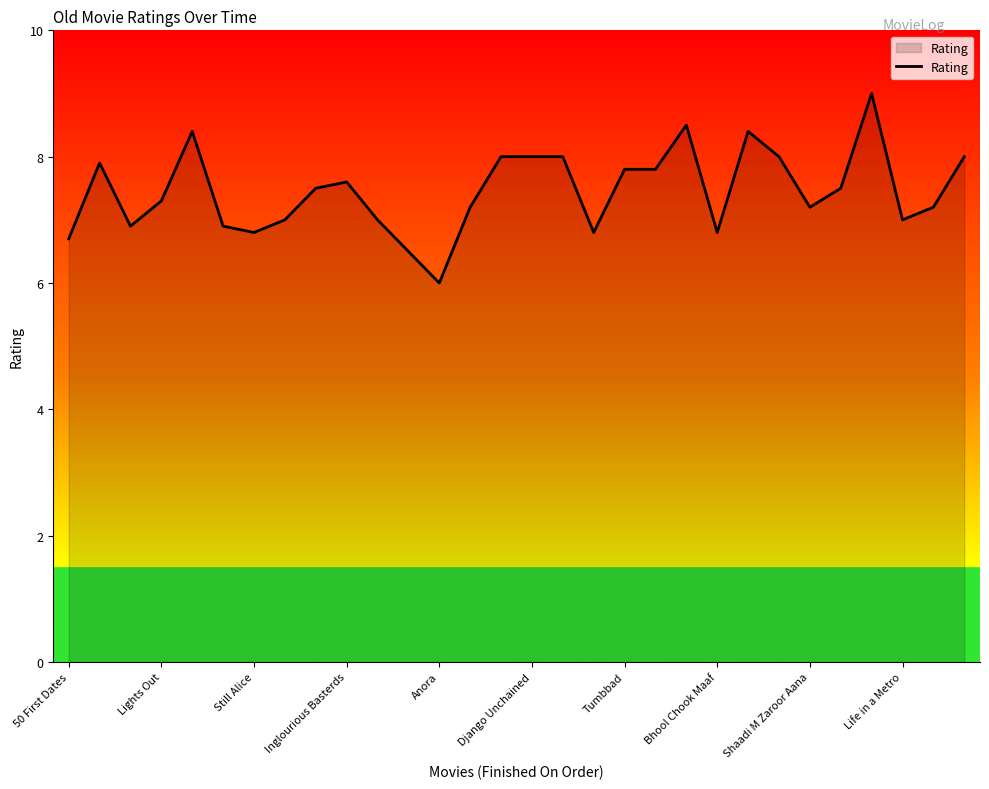

What is the difference between the maximum and minimum values?

3.0